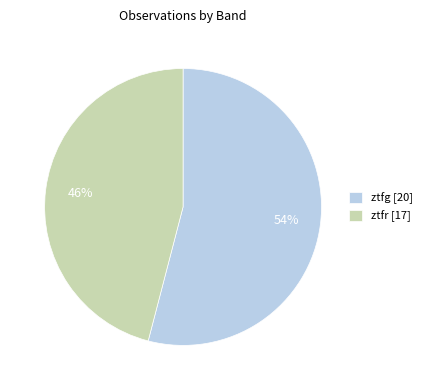

Which slice is the largest?

ztfg